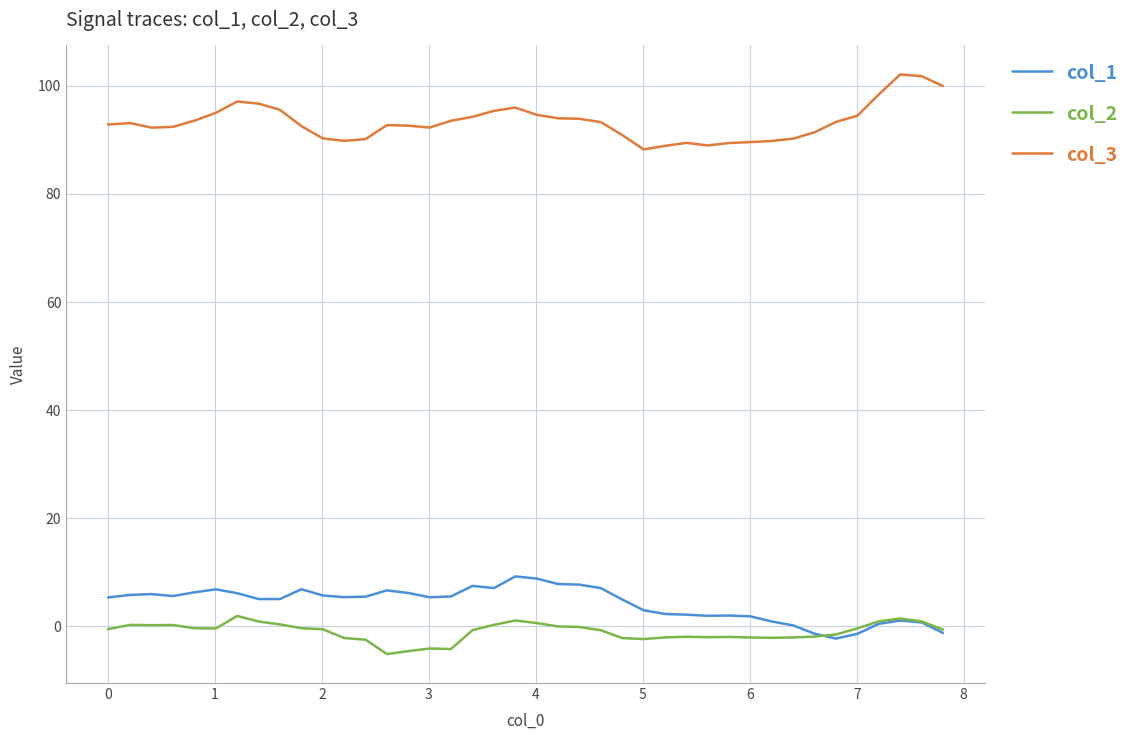

True or false: col_3 has more than 1 points higher than both neighbors.

True